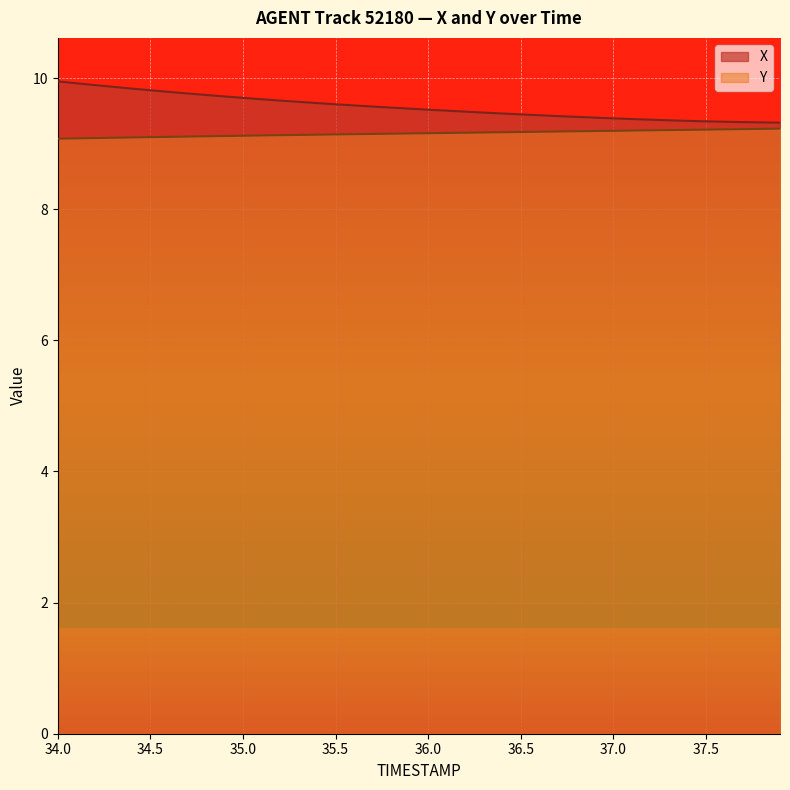

Which series changed the most between 34.9 and 37.3?

X